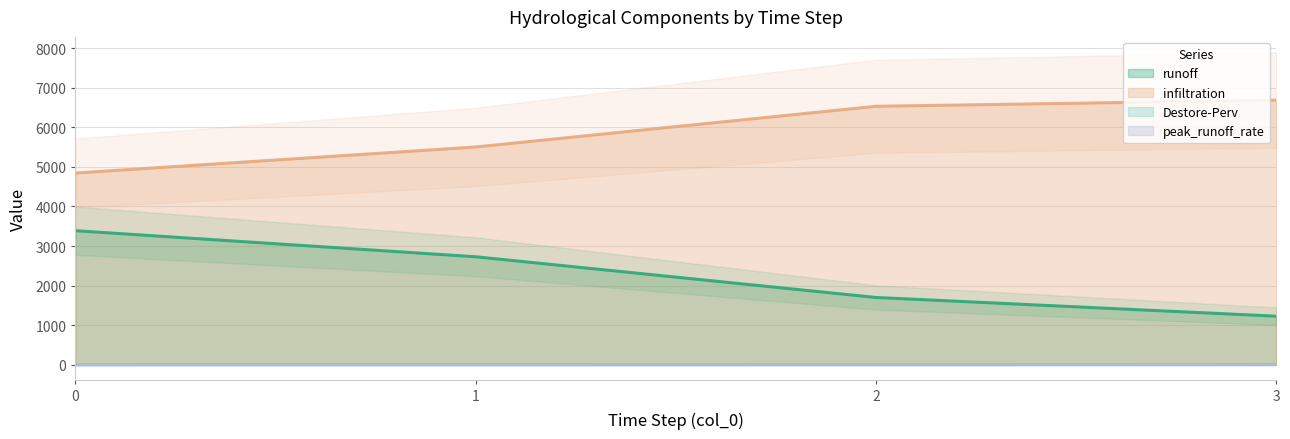

What is the difference between the infiltration values at 1 and 0?

658.6